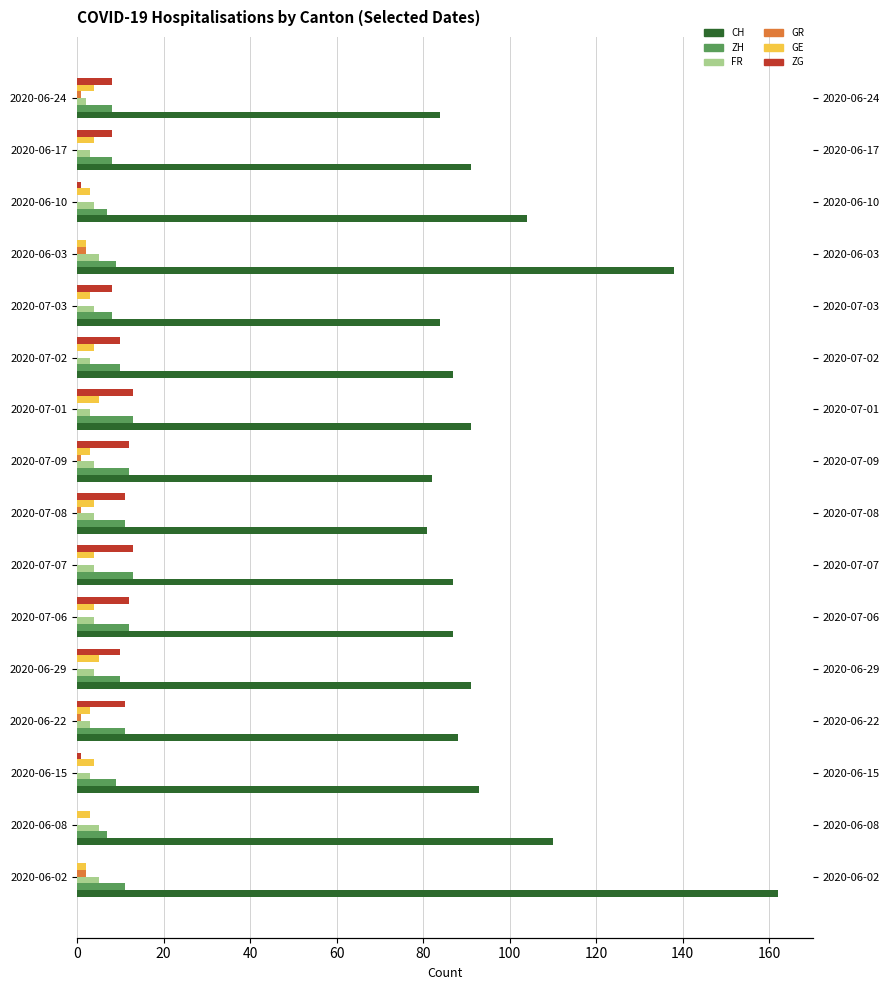

The ZH series shows 10 at 2020-07-02. True or false?

True